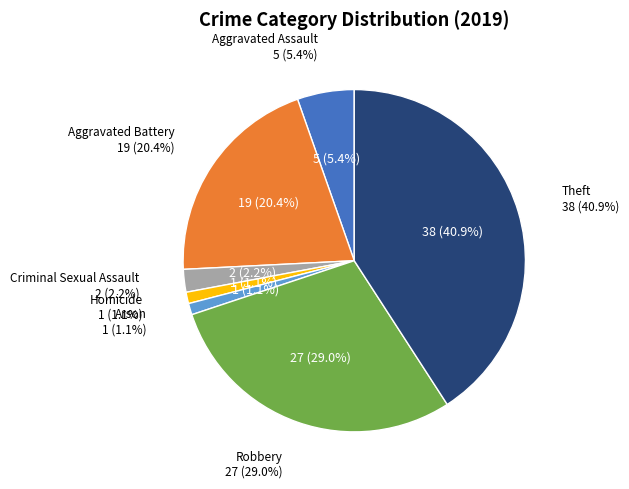

To the nearest percent, what is the combined percentage of Aggravated Battery and Theft?

61%